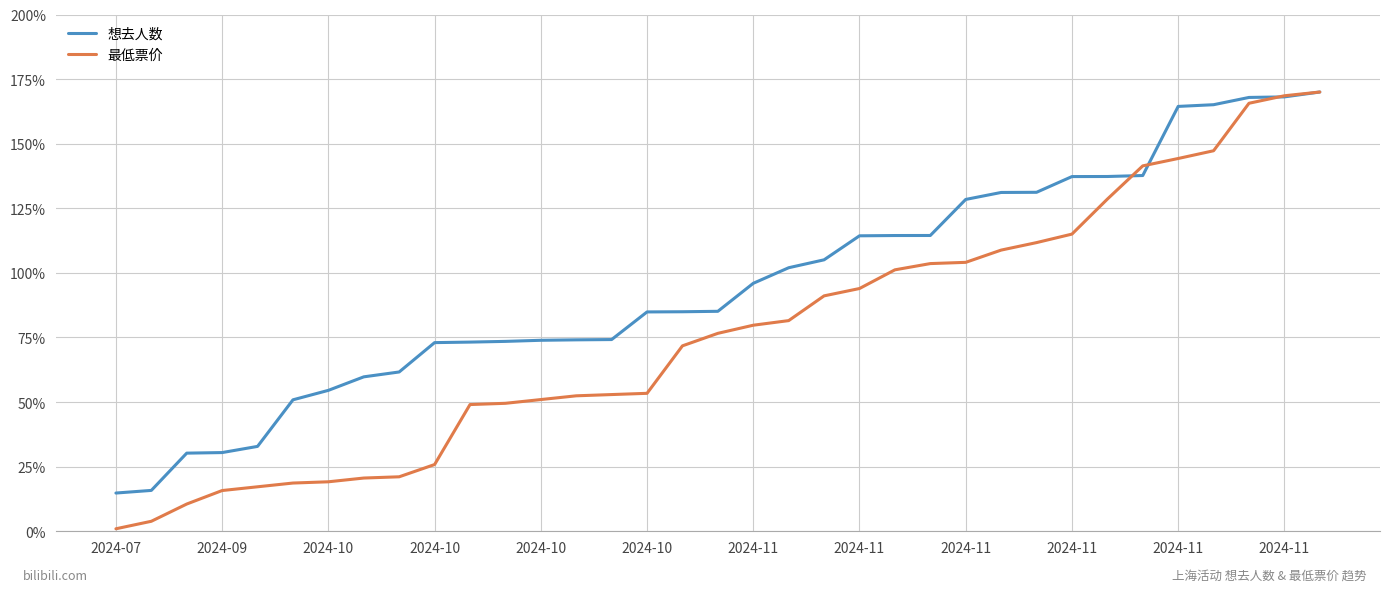

What is the maximum value for 想去人数?

170.0